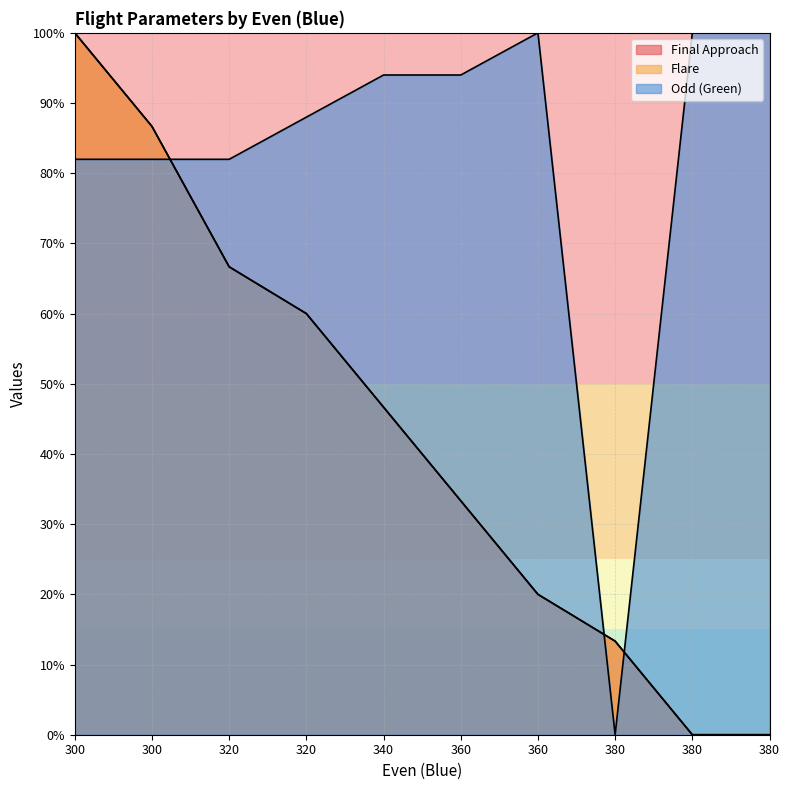

Which series has the widest spread of values?

Final Approach